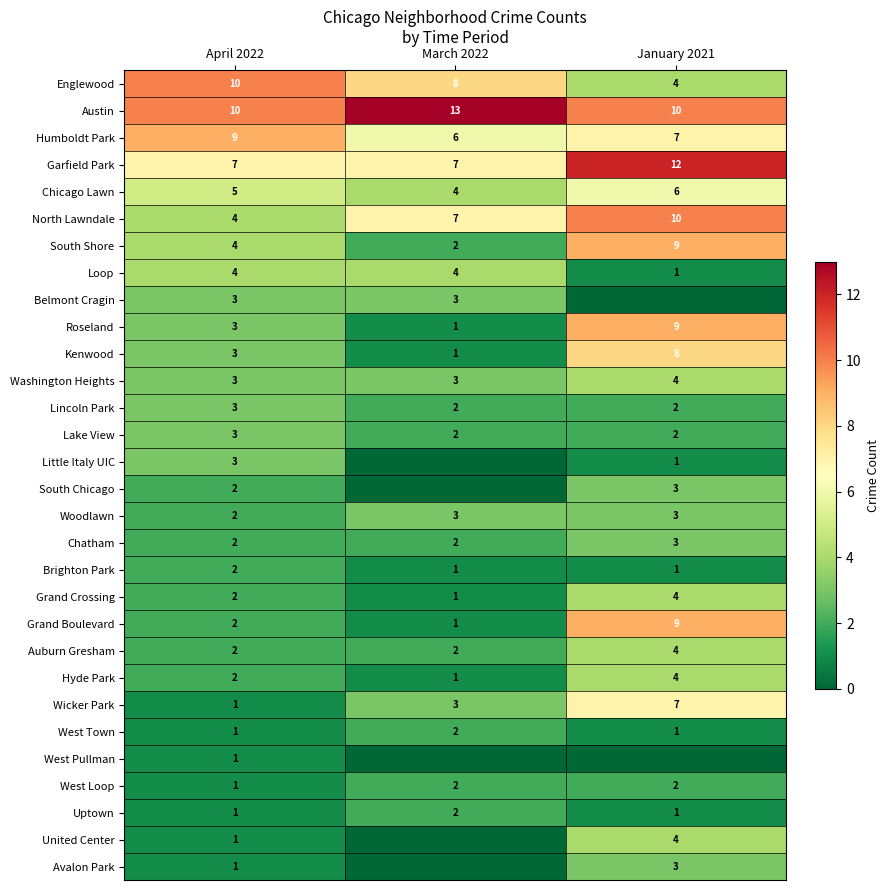

Is it true that Grand Crossing equals 1 at March 2022?

True